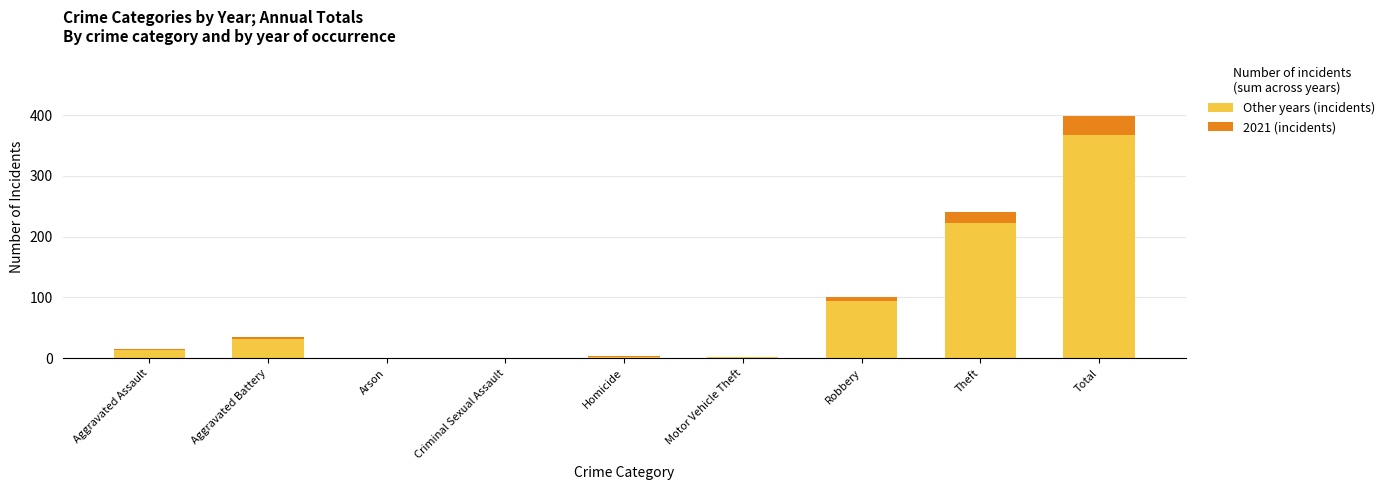

At which category is the sum across all series the highest?

Total